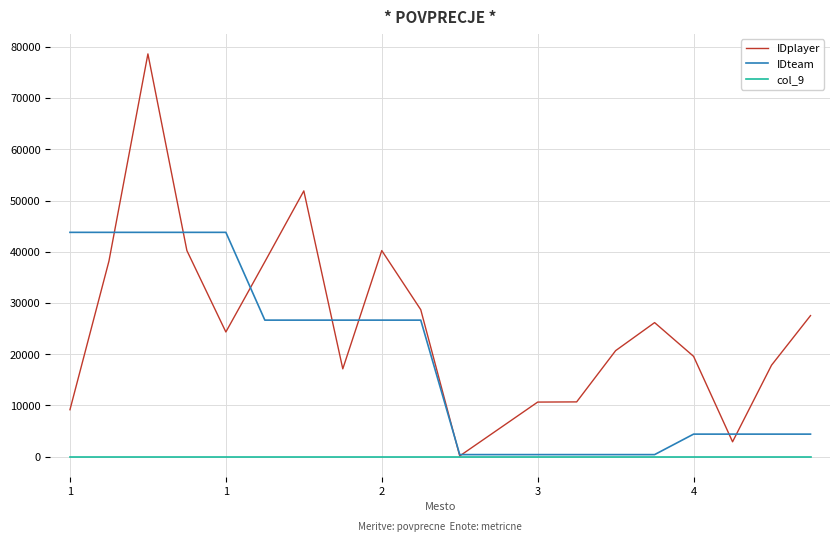

Which series has the widest spread of values?

IDplayer